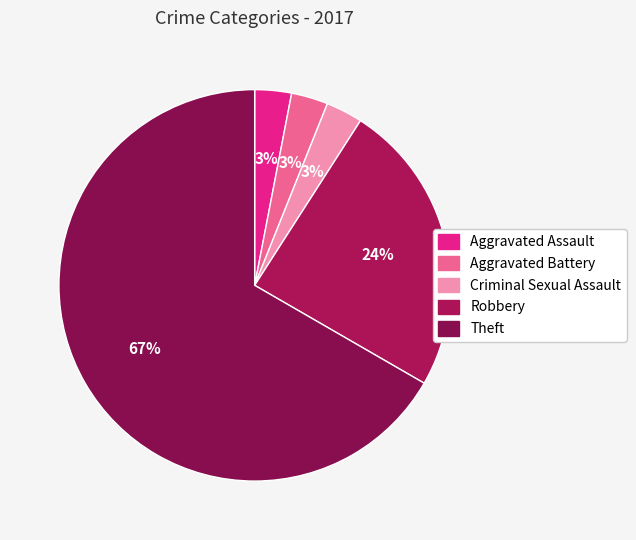

Is the sum of Aggravated Battery and Theft greater than half?

Yes